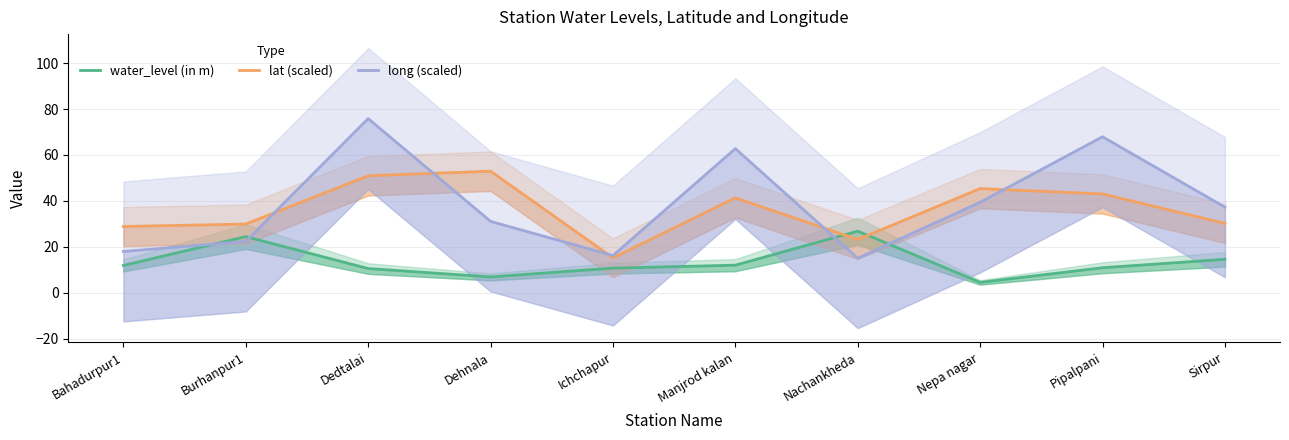

Which series has the widest spread of values?

long (scaled)